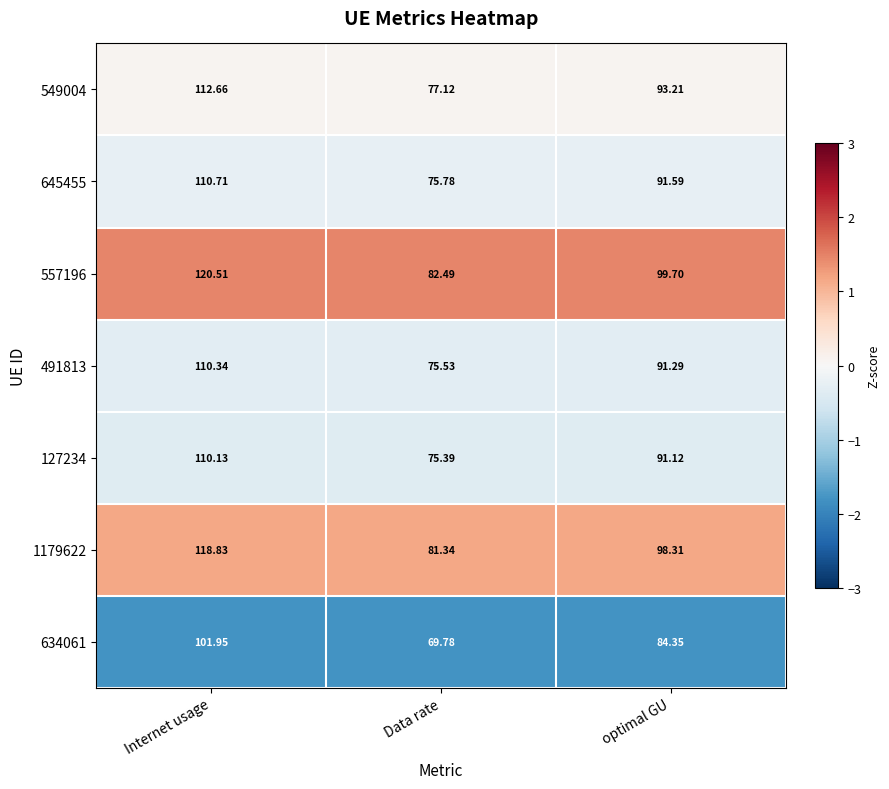

Where is 491813 nearest to the value 92?

optimal GU